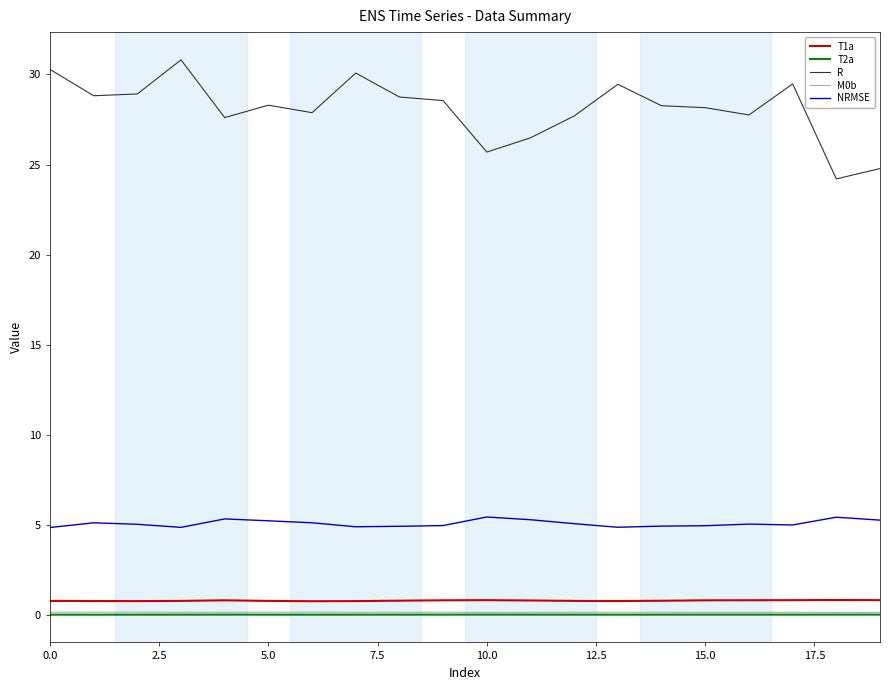

What is the minimum value for R?

24.2